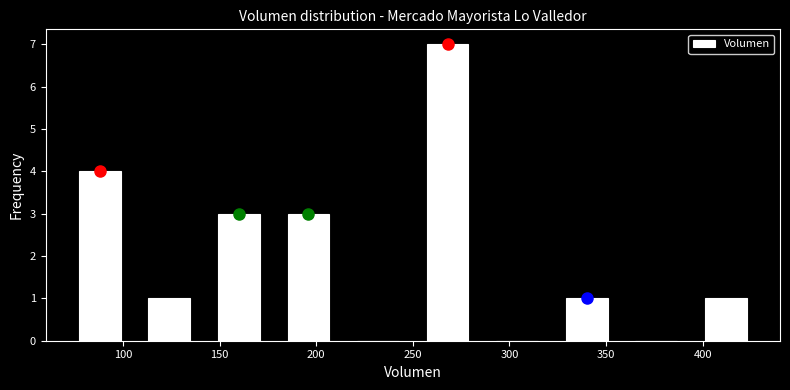

How tall is the bar that spans 142 to 178 on the x-axis? Neither the bar edges nor the heights are printed on the chart, so give them approximately, as read against the axes.

3